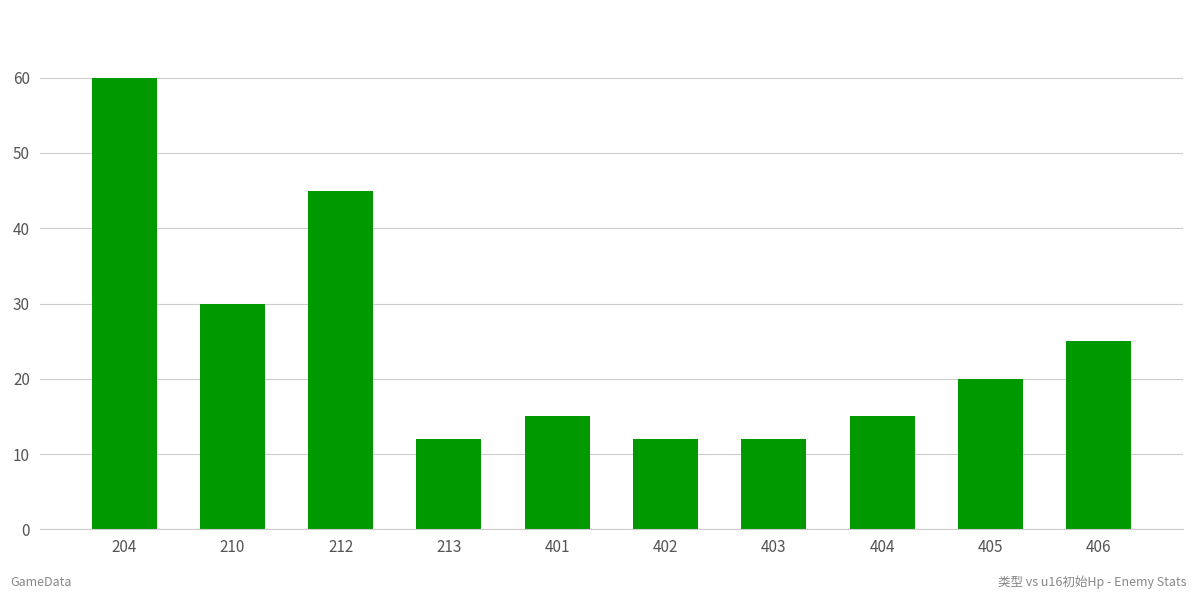

Reading left to right, transcribe all the data shown in this chart.

60	30	45	12	15	12	12	15	20	25